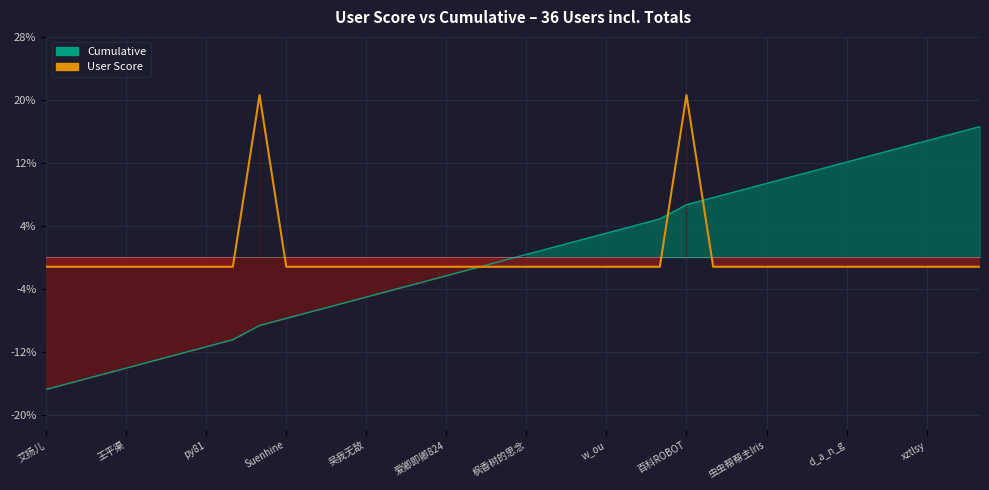

What is the difference between the maximum and minimum values?

21.8